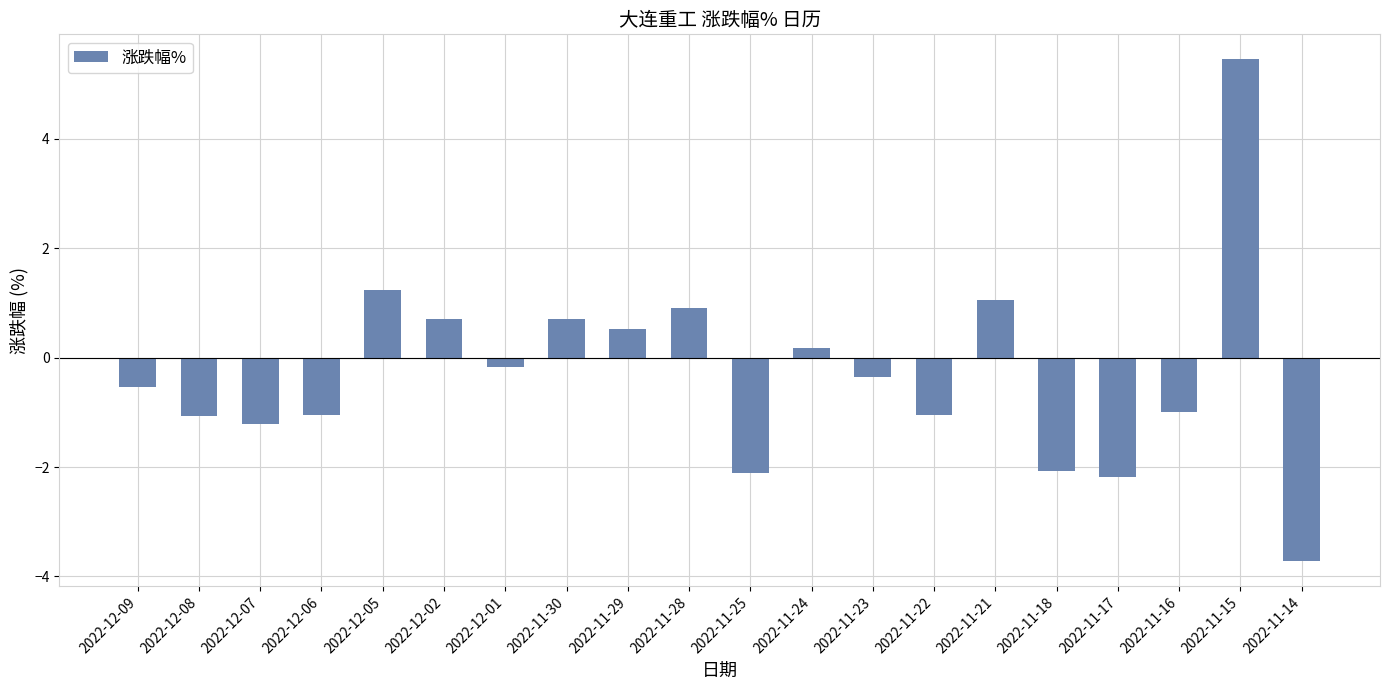

What is the sum of the values at 2022-12-07 and 2022-11-14?

-4.9